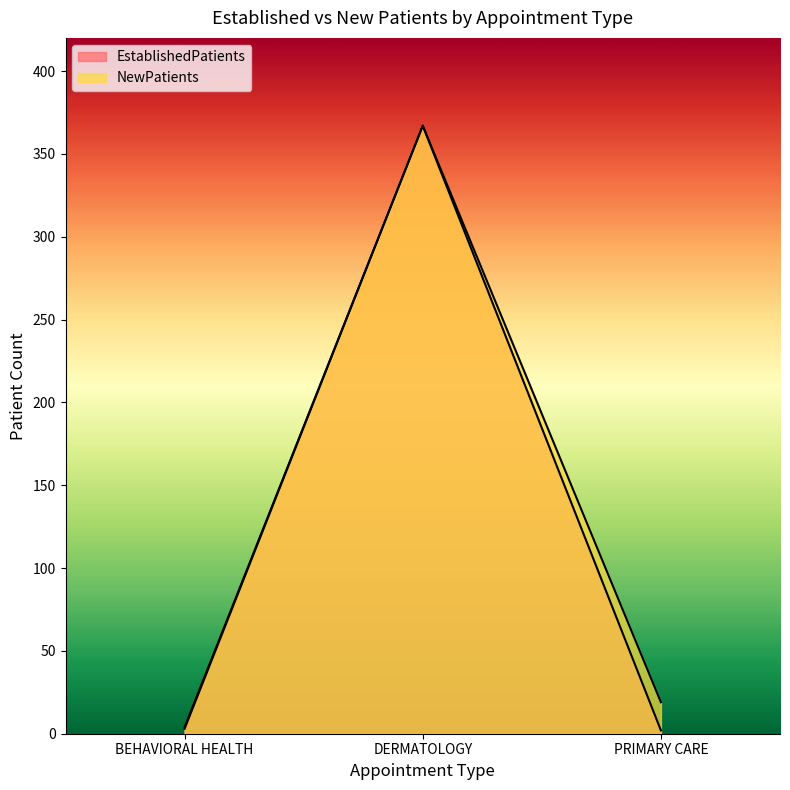

How many lines are shown in the chart?

2